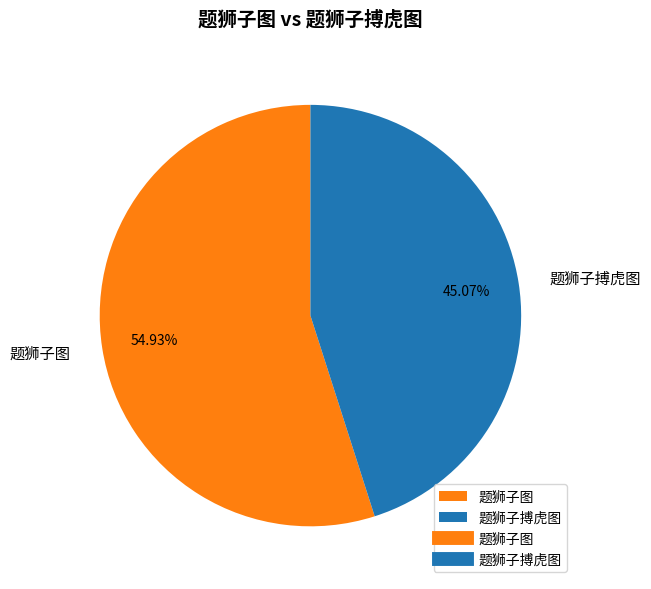

To the nearest percent, what percentage of the pie is 题狮子搏虎图?

45%